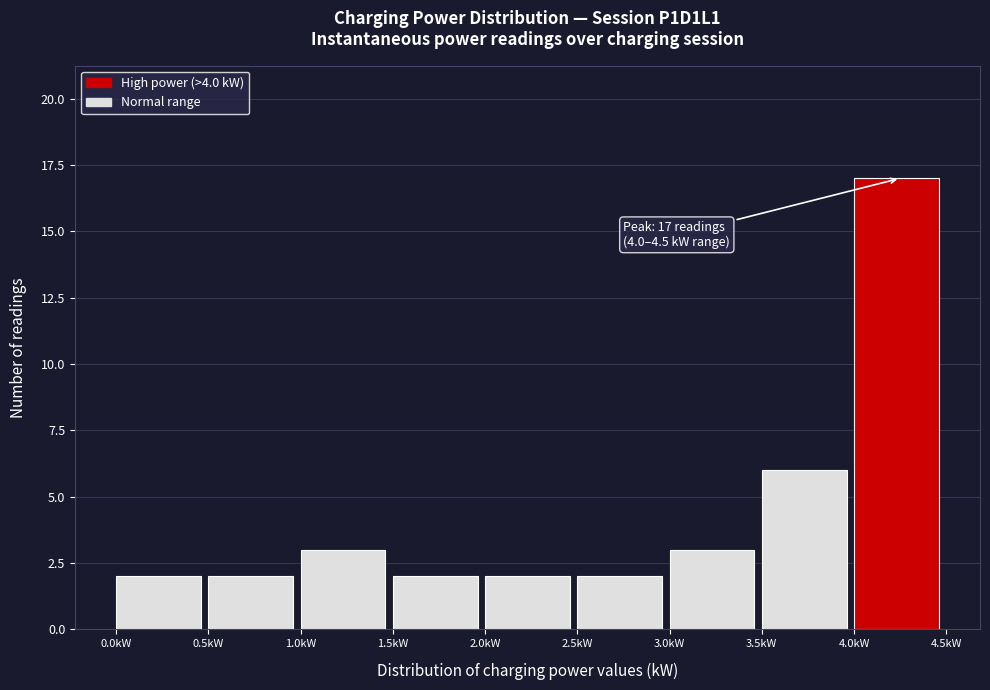

Which range on the x-axis has the tallest bar?

4.0 to 4.5